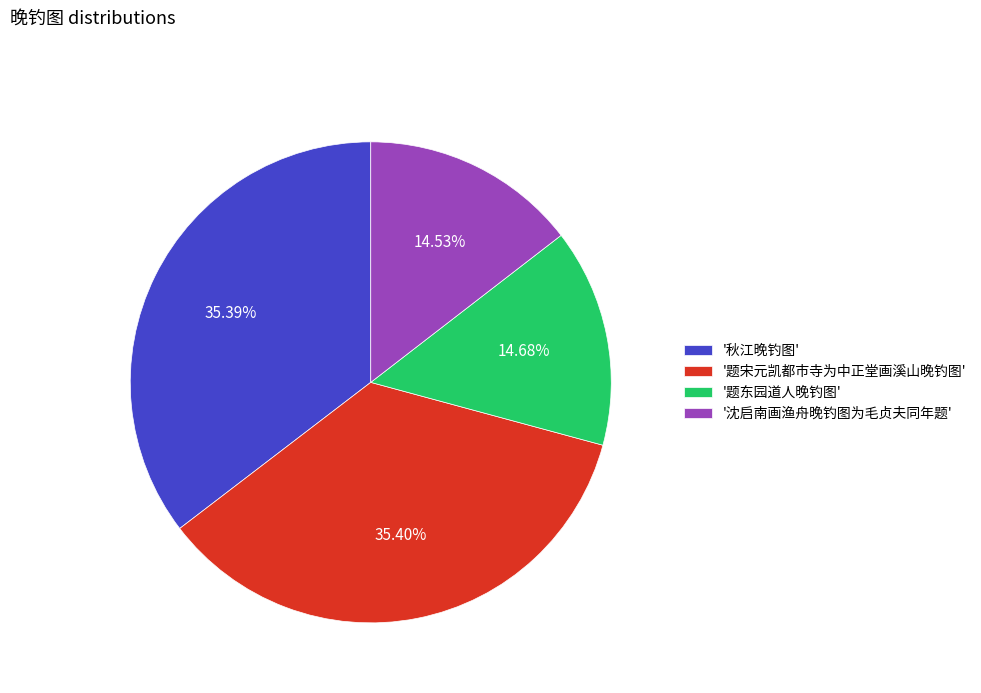

Does any single category account for the majority?

No